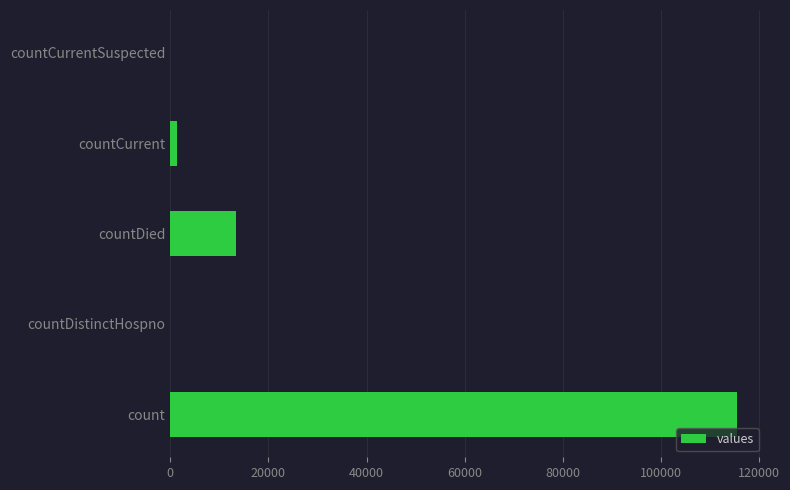

What is the sum of all values?

130105